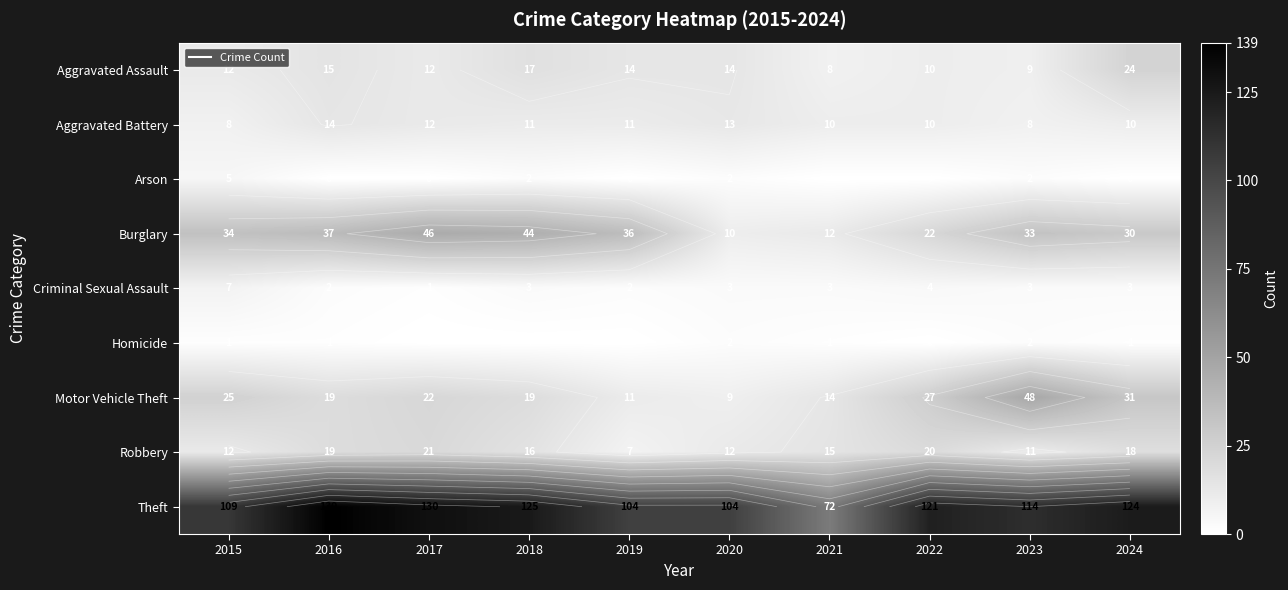

Which series changed the most between 2017 and 2023?

Motor Vehicle Theft